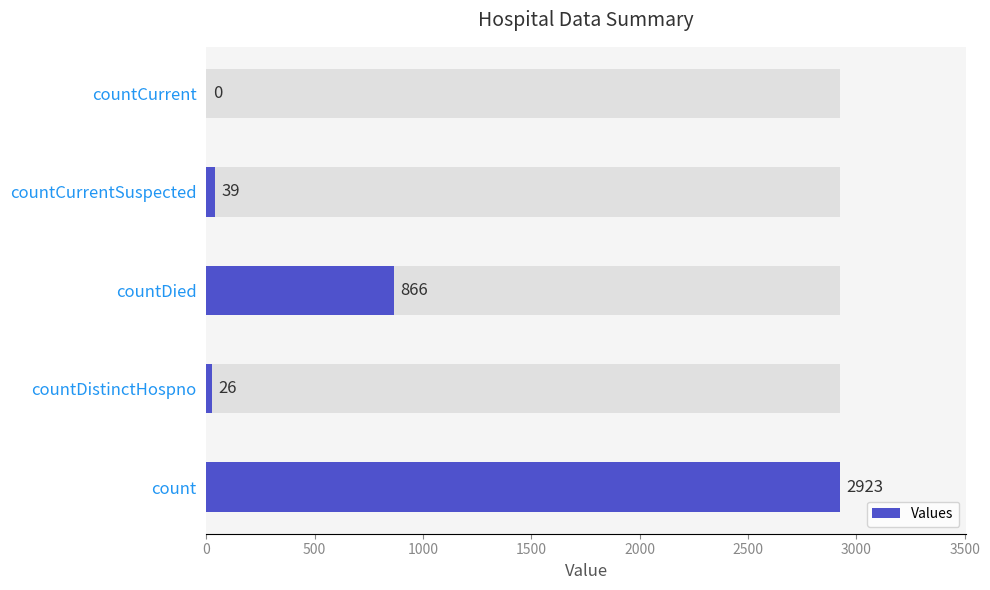

Reading left to right, what are all the values shown in this chart?

2923	26	866	39	0